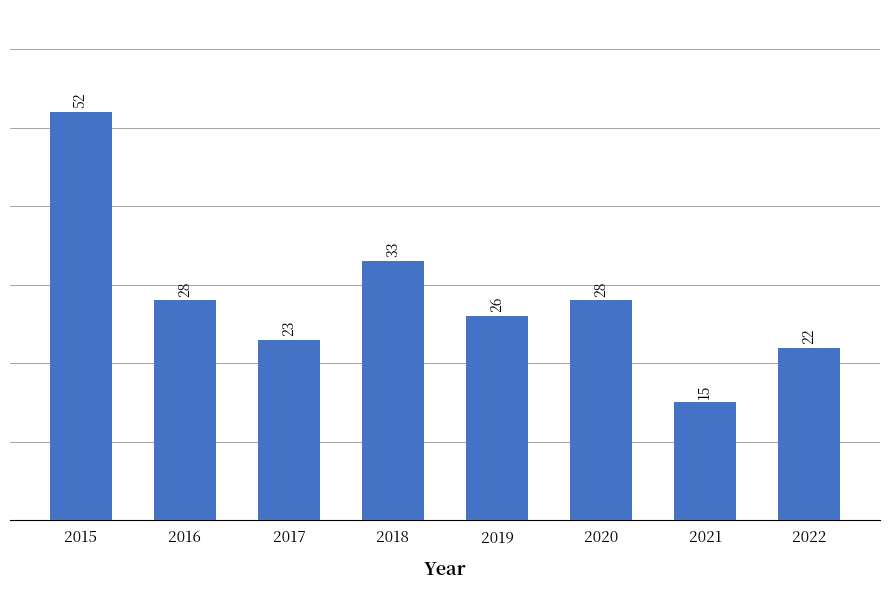

What is the sum of all values?

227